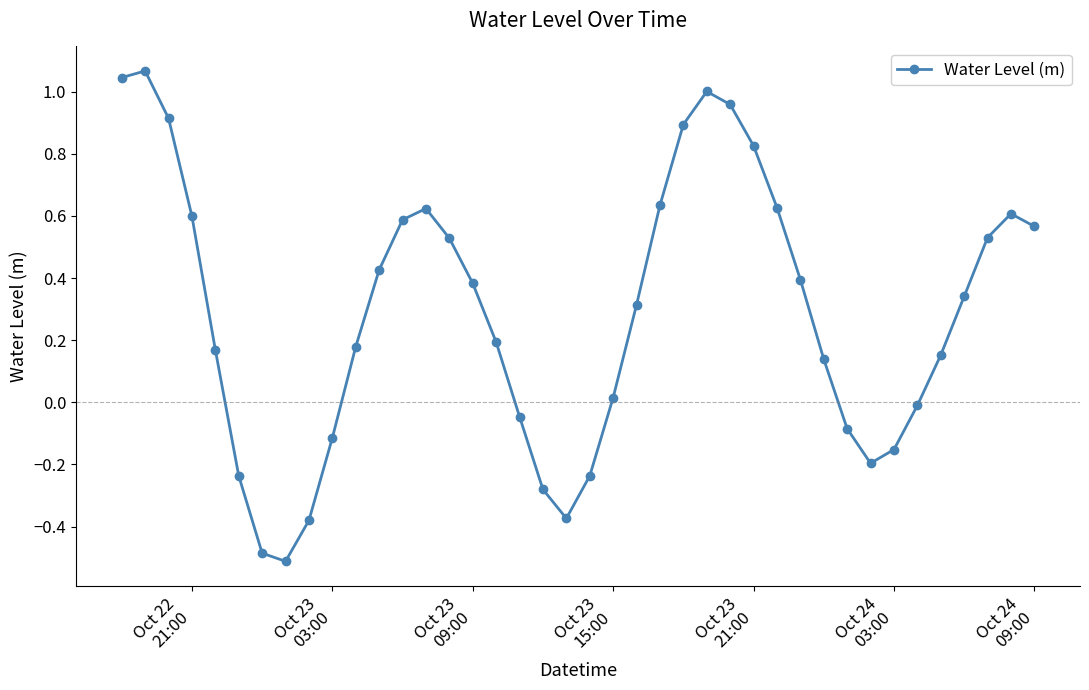

What is the difference between the maximum and minimum values?

1.6